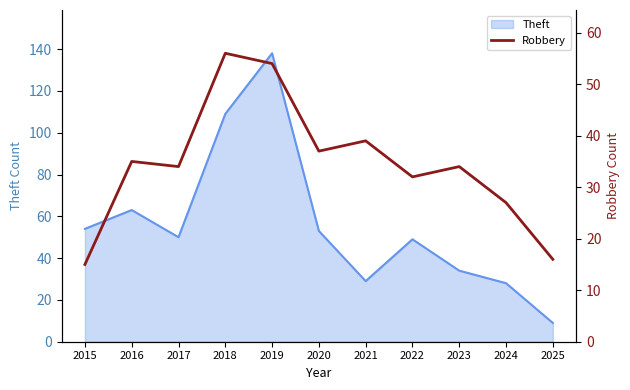

The value at 2018 is 28. True or false?

False